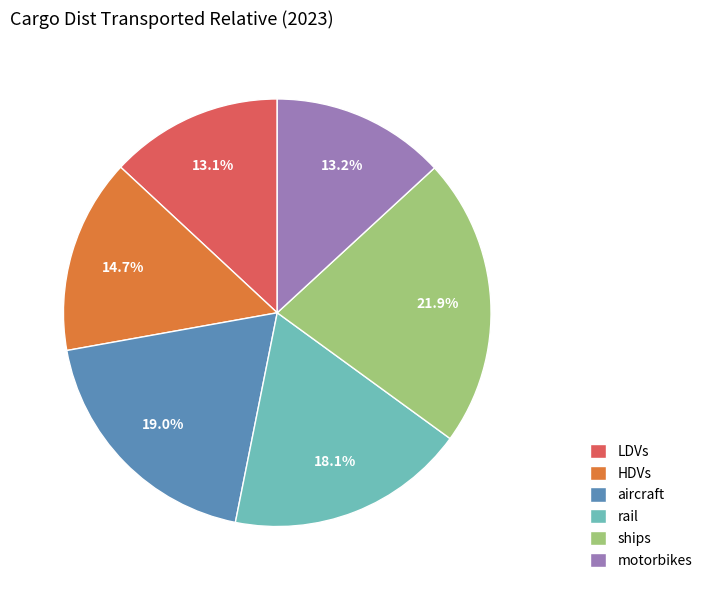

To the nearest percent, what is the combined percentage of HDVs and ships?

37%